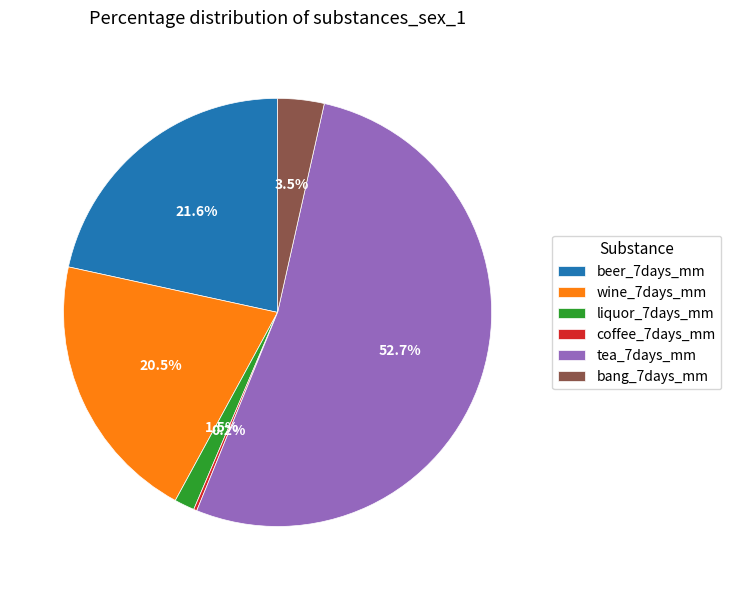

Which has a higher value, beer_7days_mm or bang_7days_mm?

beer_7days_mm